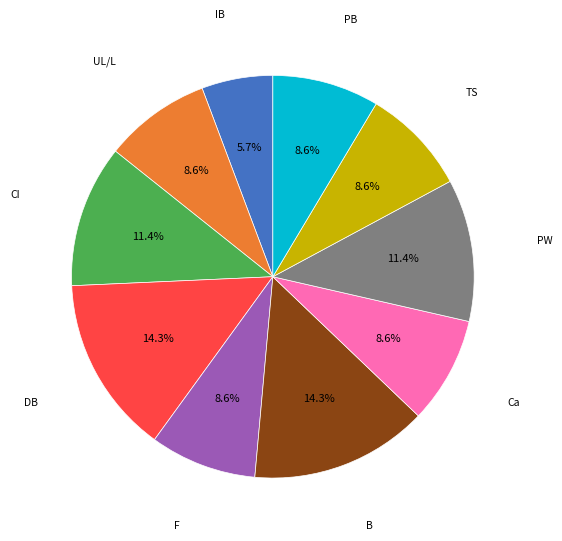

Is it true that UL/L is 1% of the pie?

False